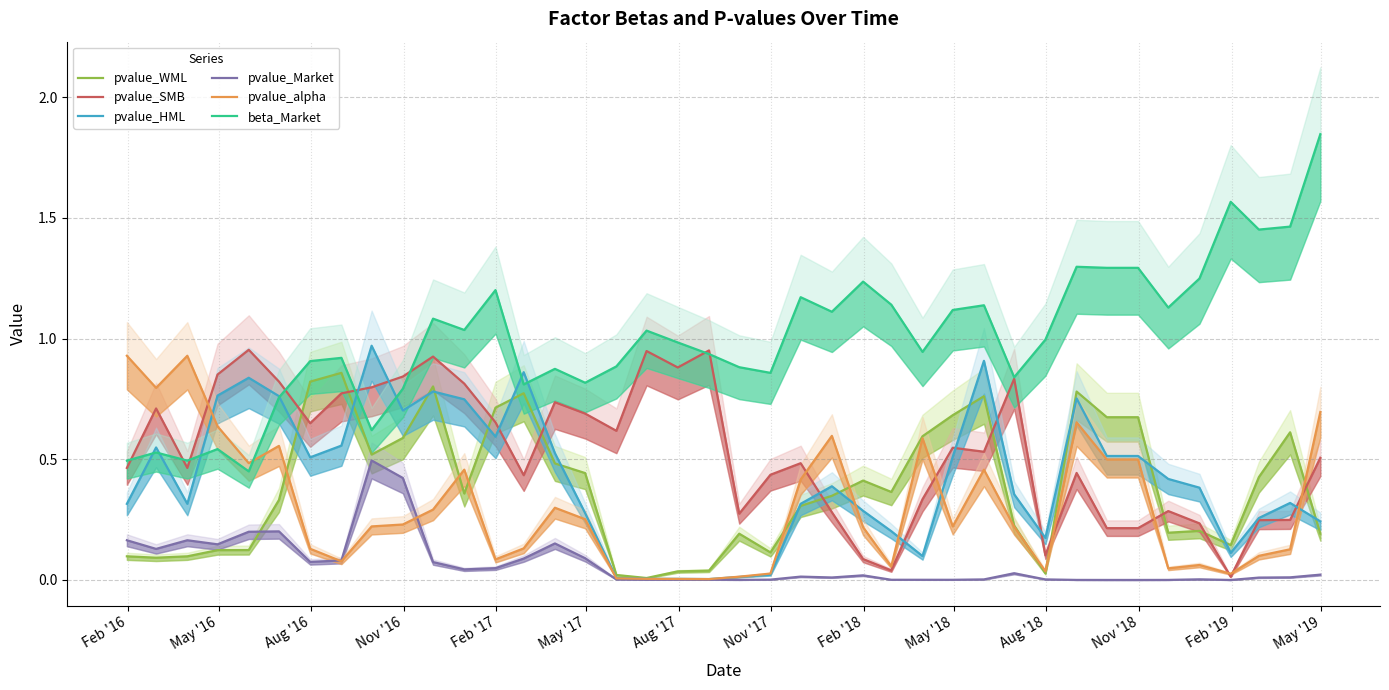

What are all the series names shown in the legend?

pvalue_WML, pvalue_SMB, pvalue_HML, pvalue_Market, pvalue_alpha, beta_Market